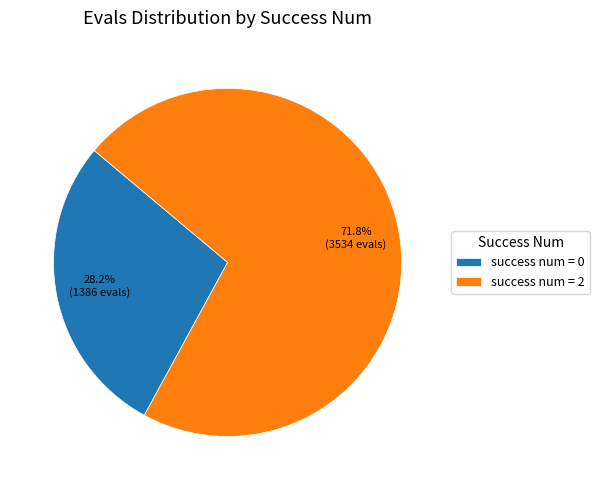

To the nearest percent, what is the difference between the largest and smallest slice percentages?

44%